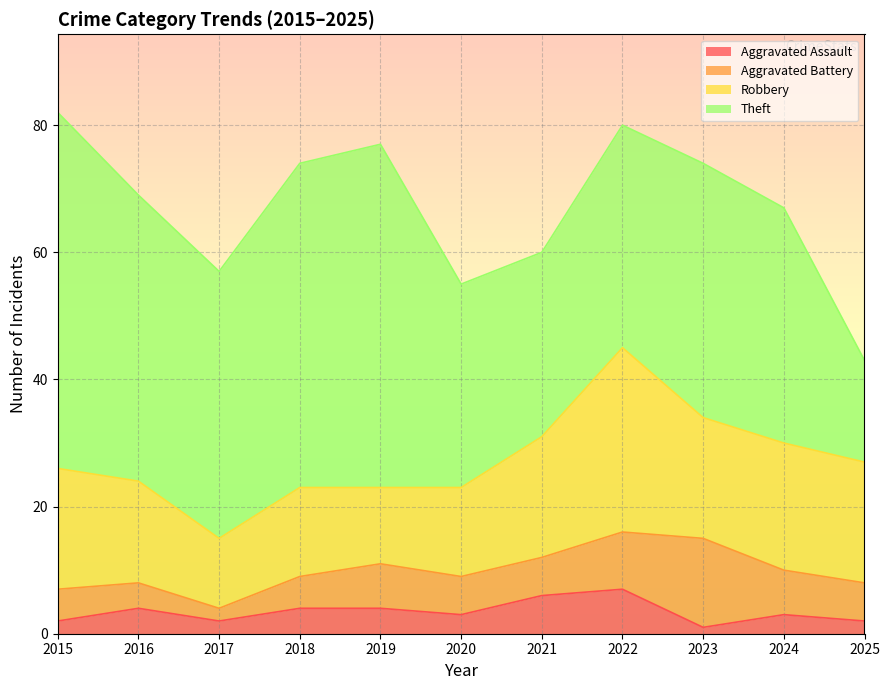

Is the value of Robbery at 2019 greater than the value of Aggravated Battery at 2025?

Yes